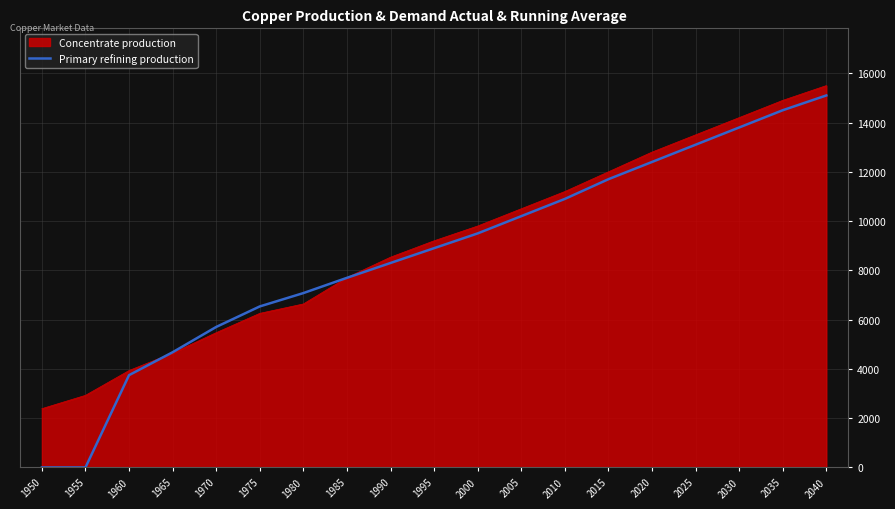

At which category is the sum across all series the highest?

2040